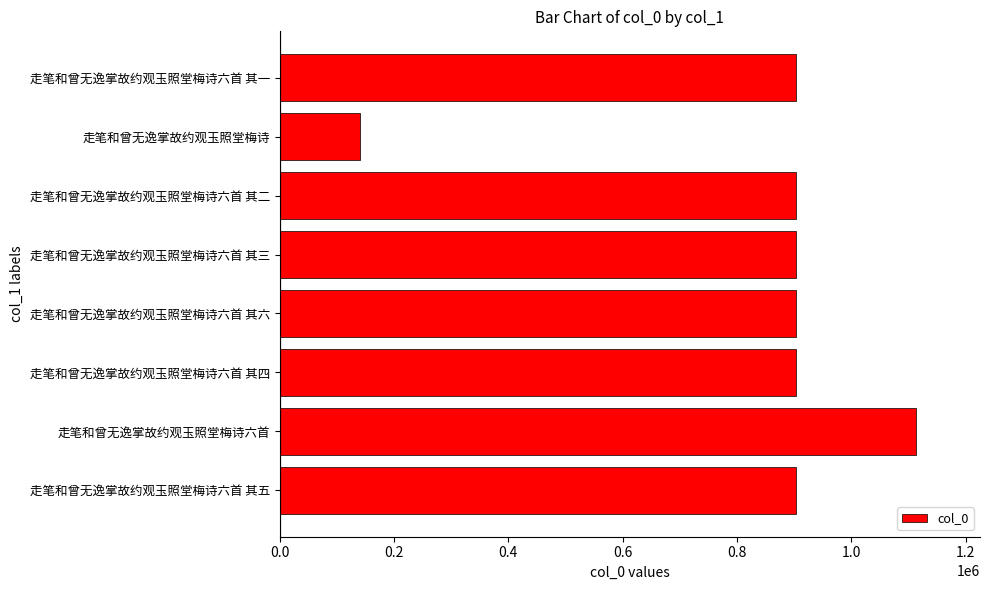

Which label corresponds to the largest value in the chart?

走笔和曾无逸掌故约观玉照堂梅诗六首